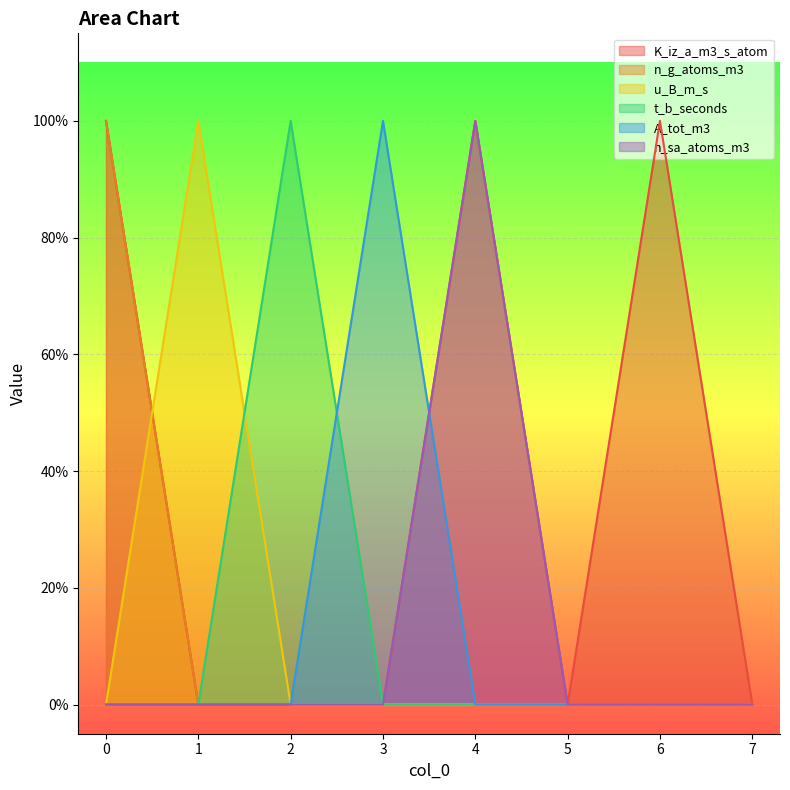

At 6, list the series in order from smallest to largest.

n_g_atoms_m3, u_B_m_s, t_b_seconds, A_tot_m3, n_sa_atoms_m3, K_iz_a_m3_s_atom